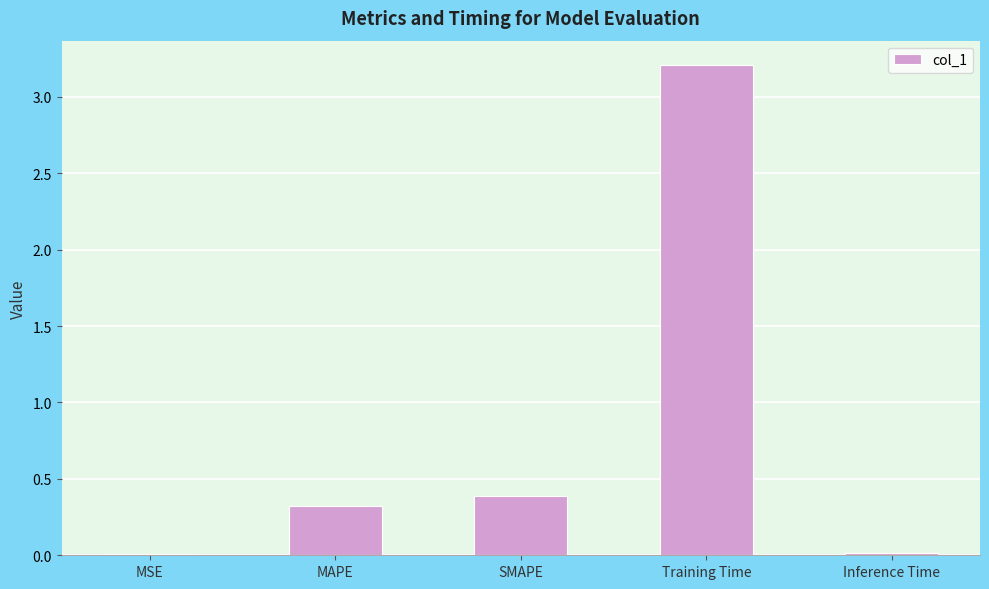

What is the maximum value shown in the chart?

3.2